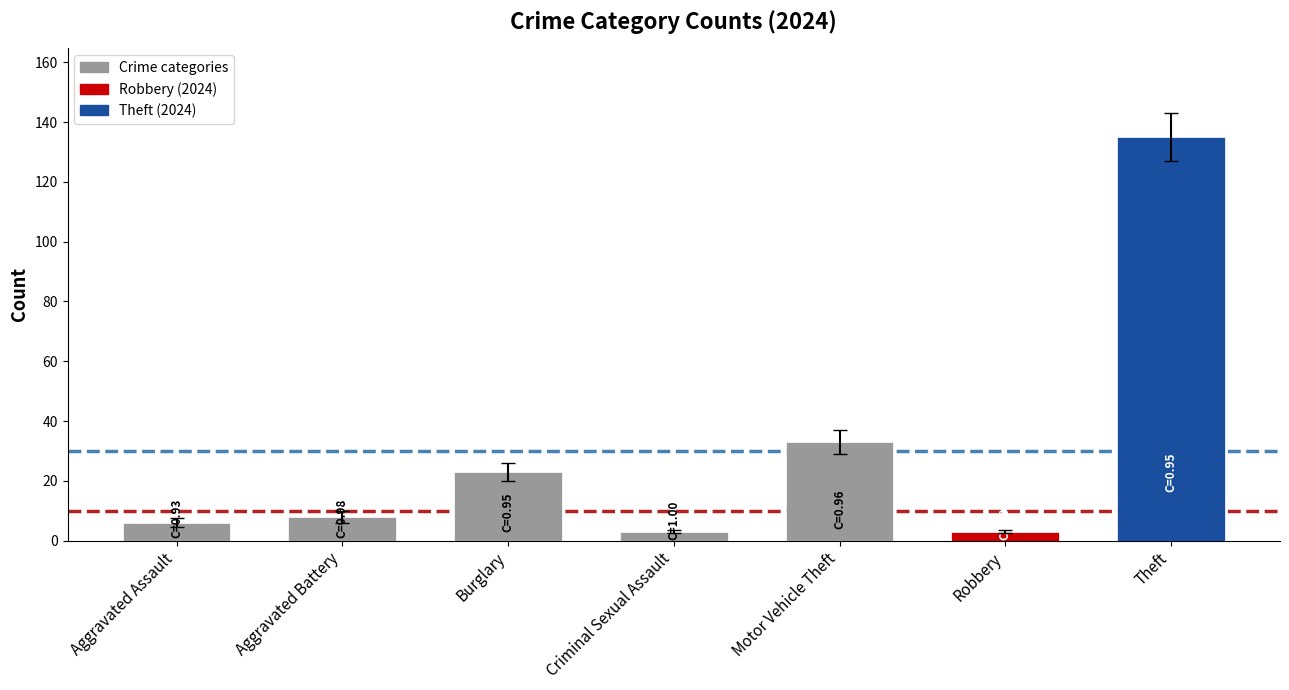

What is the label of the 1st bar from the right?

Theft